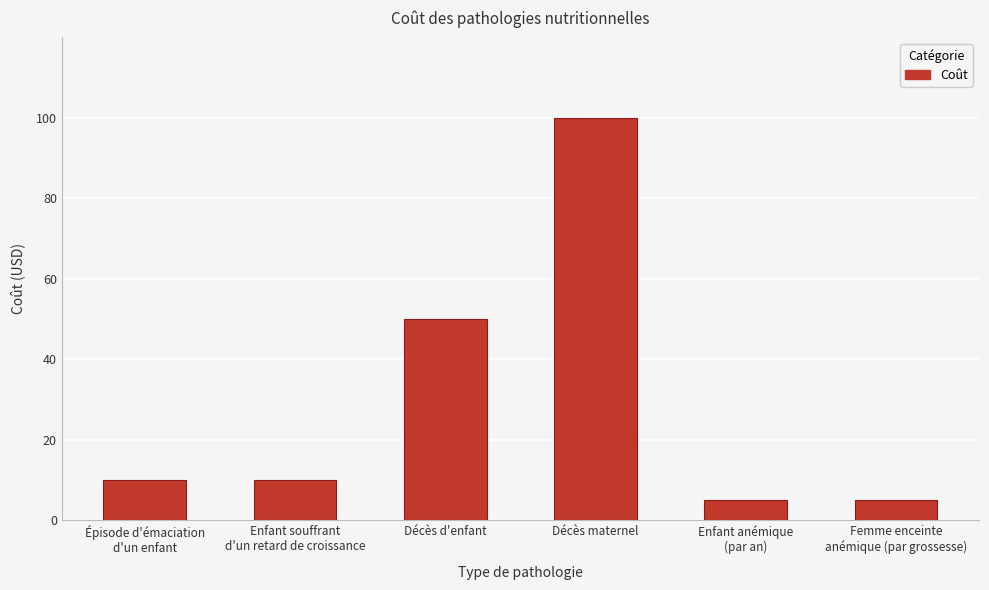

Is it true that the value at Décès d'enfant is 70?

False